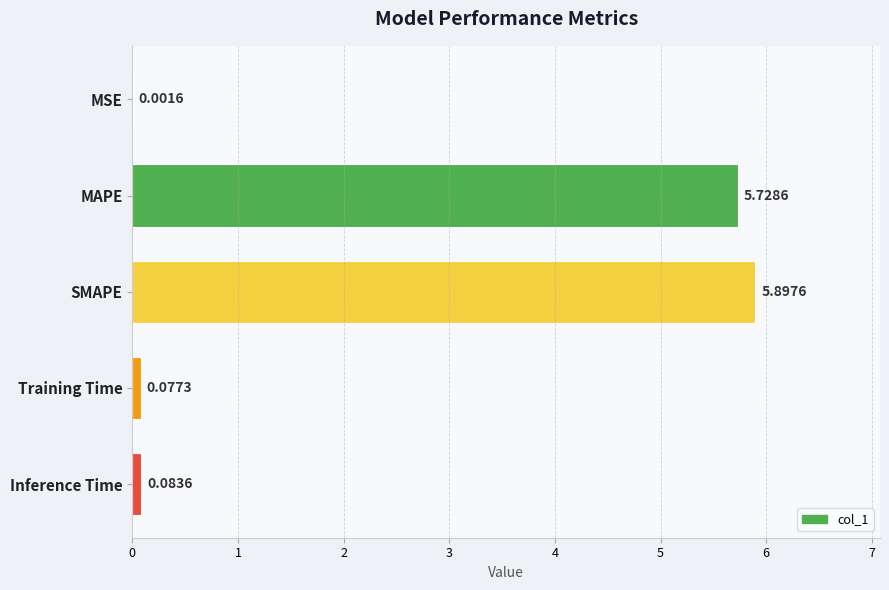

What is the maximum value shown in the chart?

5.9